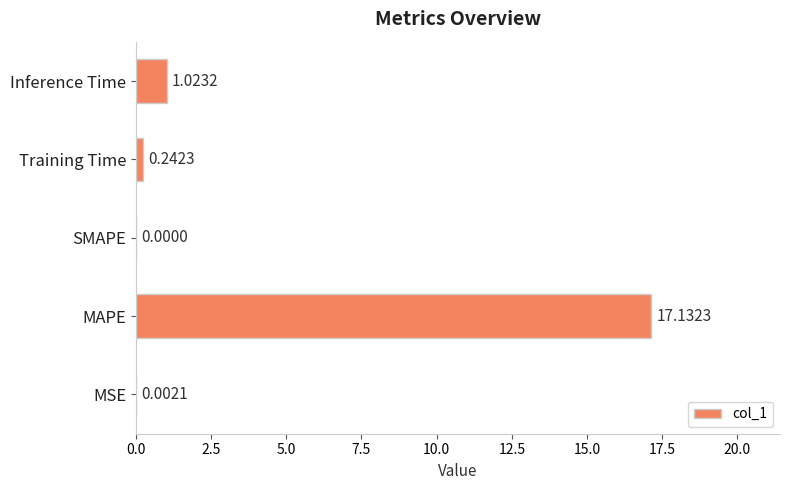

What is the sum of all values?

18.4